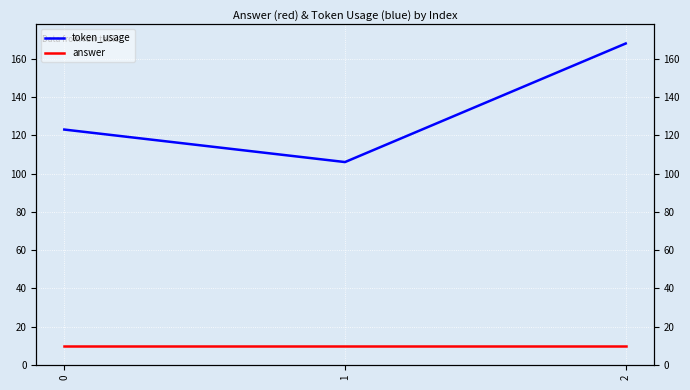

At how many categories does at least one series exceed 106?

2